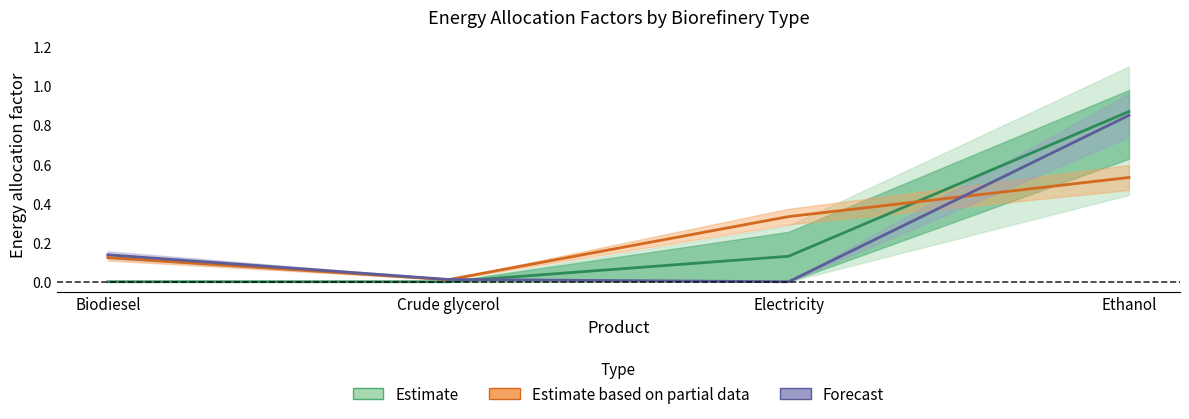

What is the spread (max minus min) of values at Biodiesel?

0.1